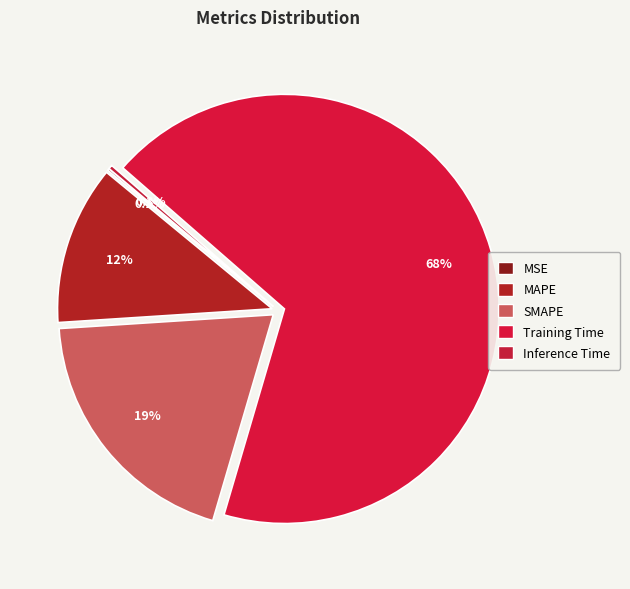

The MSE slice represents 1% of the pie. True or false?

False